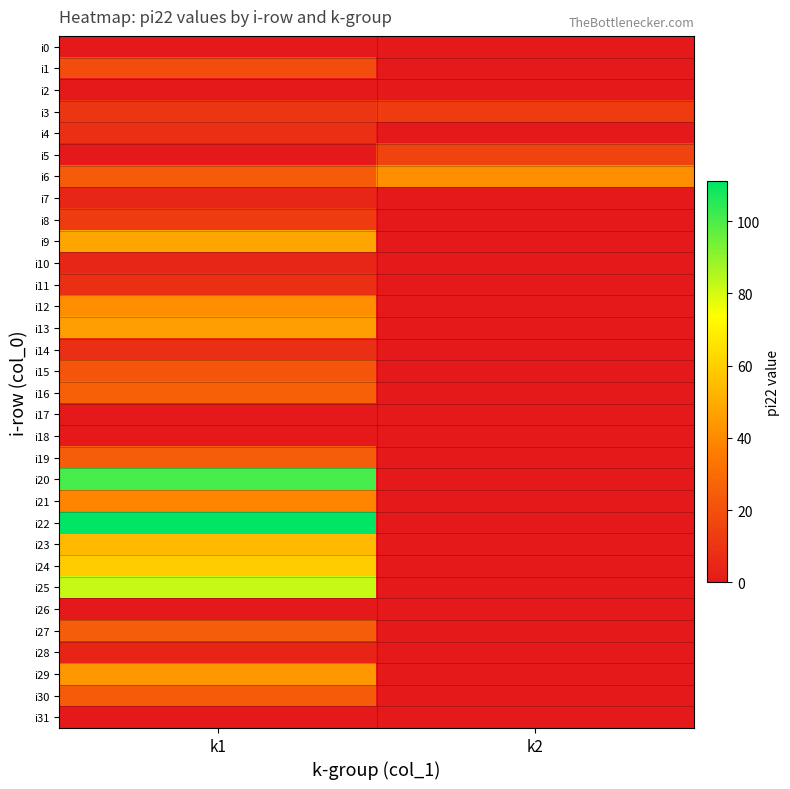

Reading right to left, transcribe all the data shown in this chart.

i0: k2=0	k1=0
i1: k2=0	k1=19
i2: k2=0	k1=0
i3: k2=13	k1=10
i4: k2=0	k1=8
i5: k2=16	k1=0
i6: k2=41	k1=24
i7: k2=0	k1=5
i8: k2=0	k1=13
i9: k2=0	k1=48
i10: k2=0	k1=5
i11: k2=0	k1=8
i12: k2=0	k1=41
i13: k2=0	k1=46
i14: k2=0	k1=8
i15: k2=0	k1=22
i16: k2=0	k1=26
i17: k2=0	k1=0
i18: k2=0	k1=0
i19: k2=0	k1=25
i20: k2=0	k1=101
i21: k2=0	k1=39
i22: k2=0	k1=111
i23: k2=0	k1=54
i24: k2=0	k1=59
i25: k2=0	k1=82
i26: k2=0	k1=0
i27: k2=0	k1=25
i28: k2=0	k1=4
i29: k2=0	k1=44
i30: k2=0	k1=24
i31: k2=0	k1=0